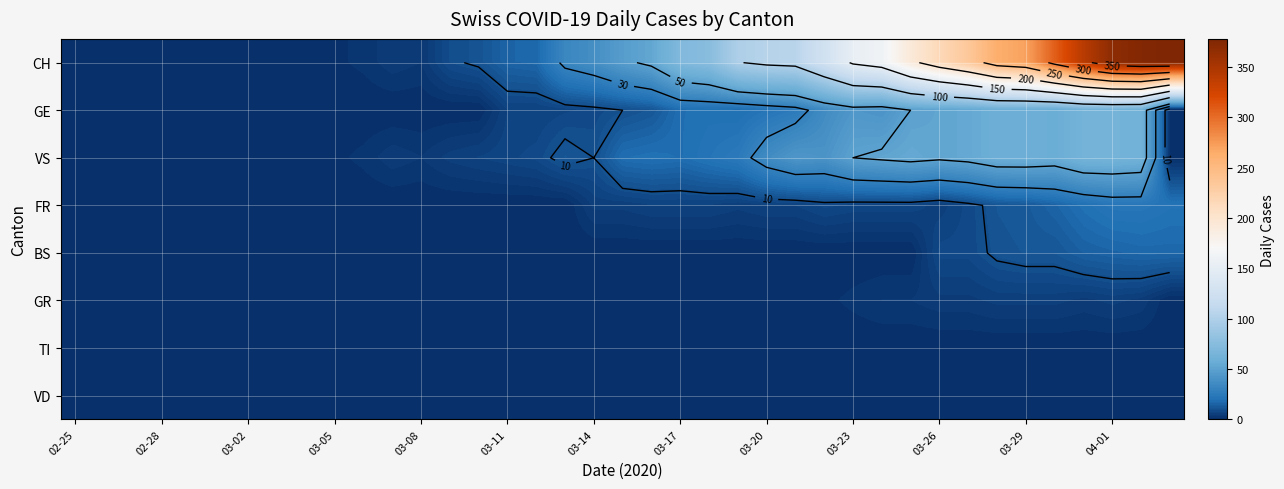

How many distinct data groups are displayed?

8